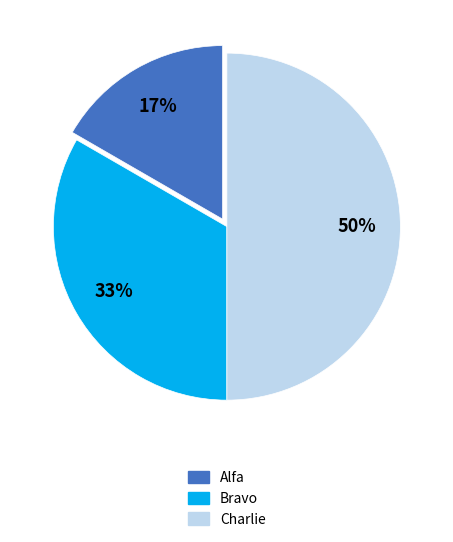

To the nearest percent, what is the combined percentage of Bravo and Alfa?

50%